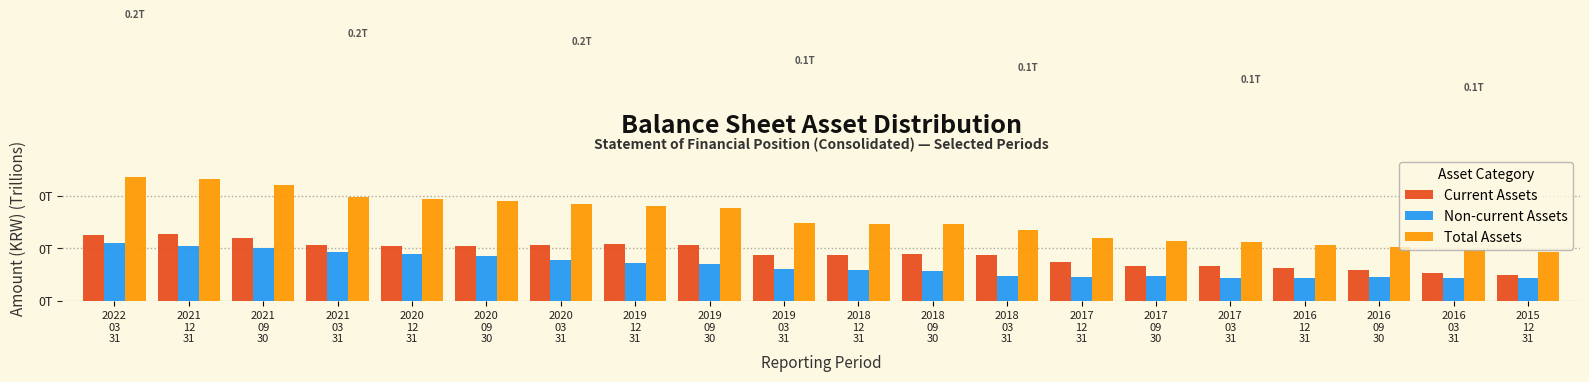

Are the bars horizontal?

No